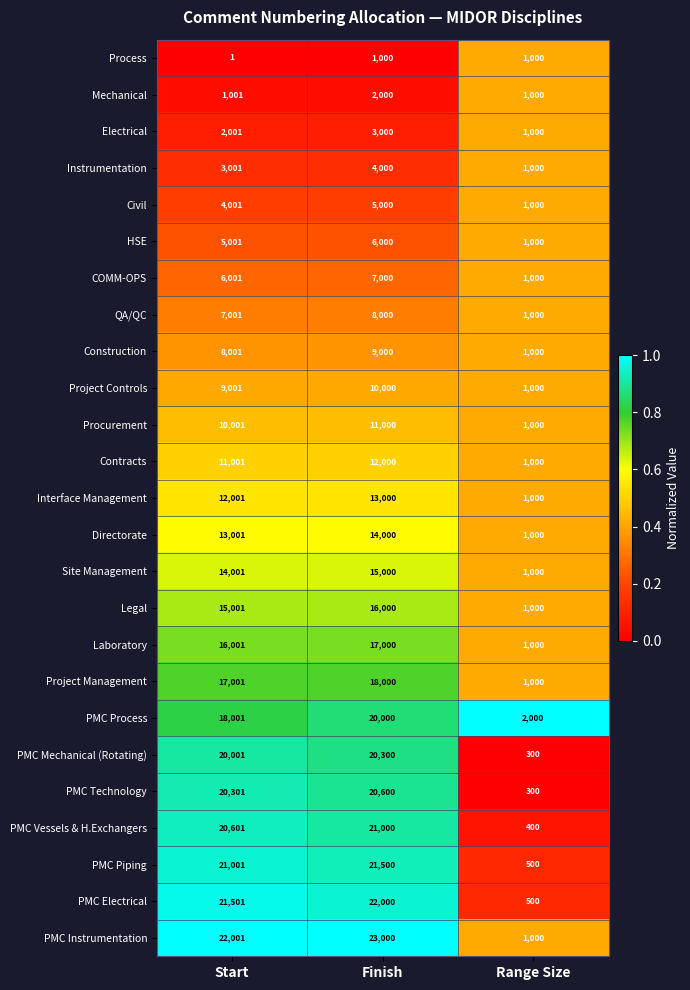

The Construction series shows 3013 at Finish. True or false?

False